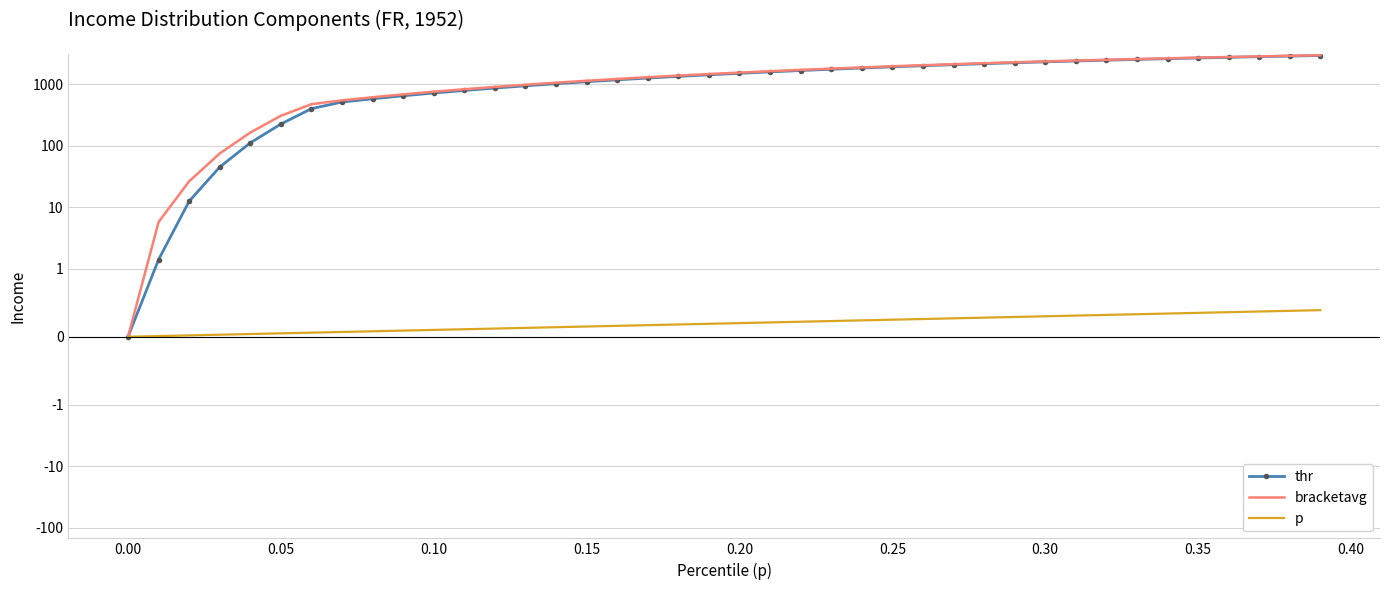

How many lines are shown in the chart?

3